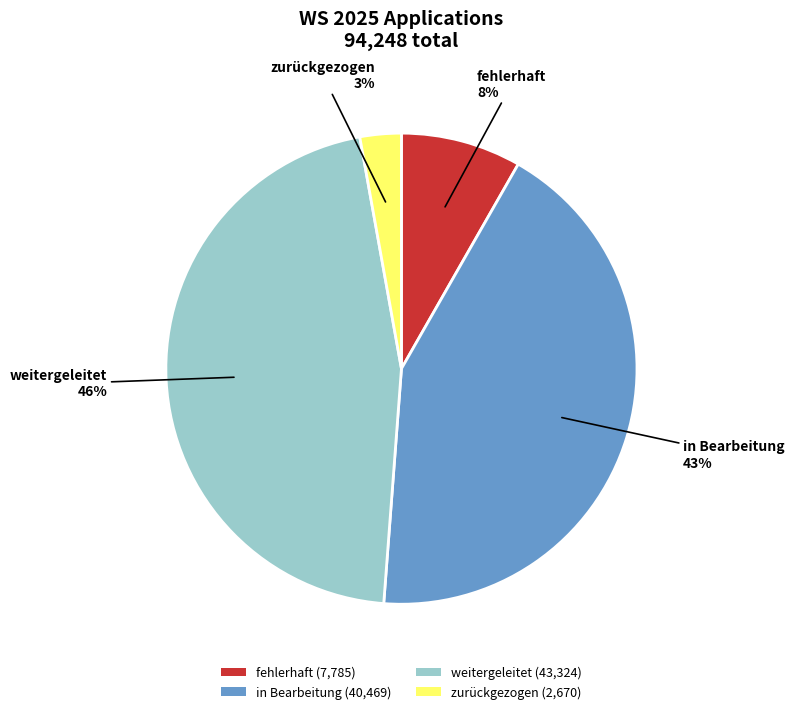

To the nearest percent, what is the average slice percentage?

25%